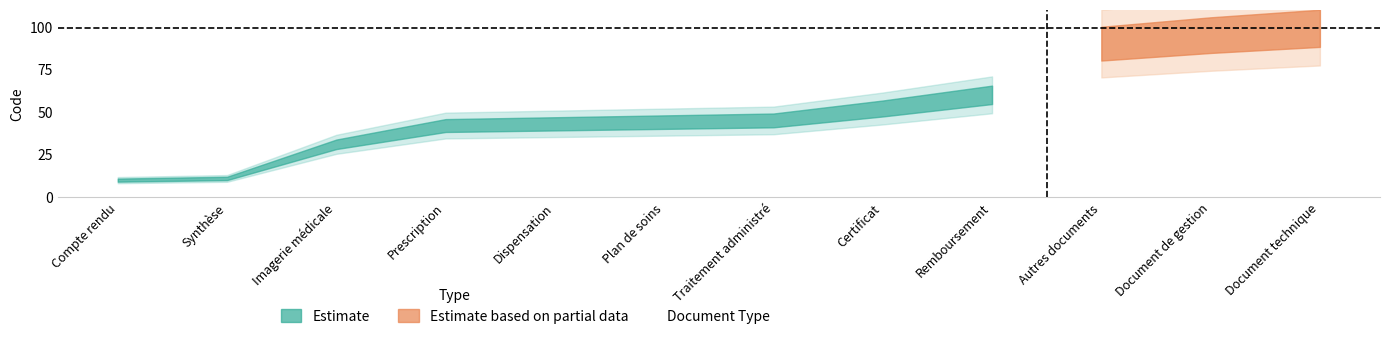

What is the smallest value displayed?

10